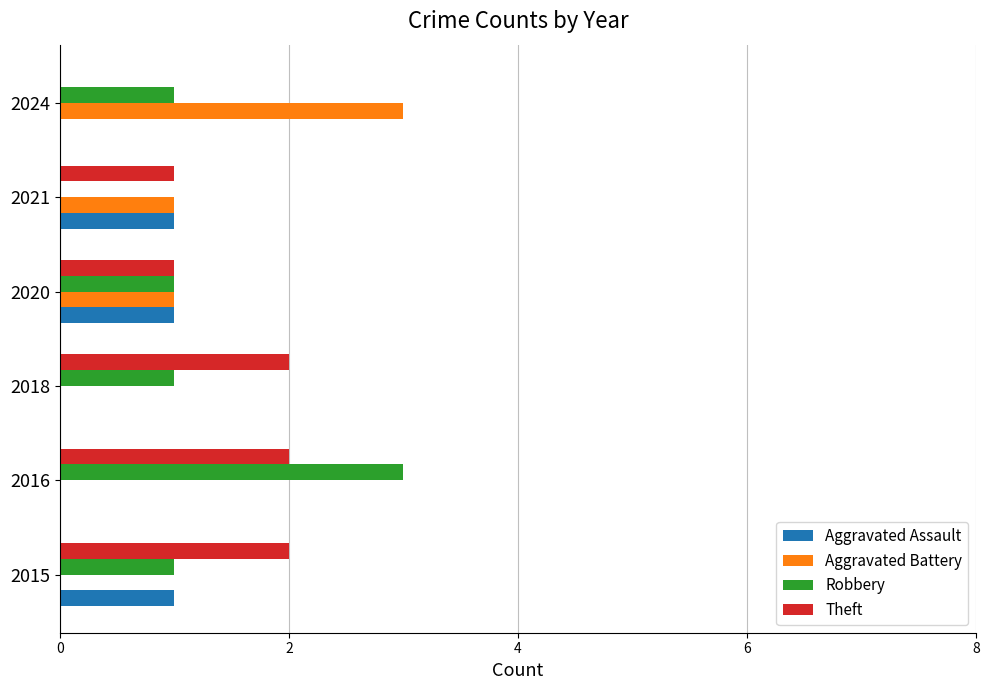

Is it true that Theft equals 2 at 2018?

True